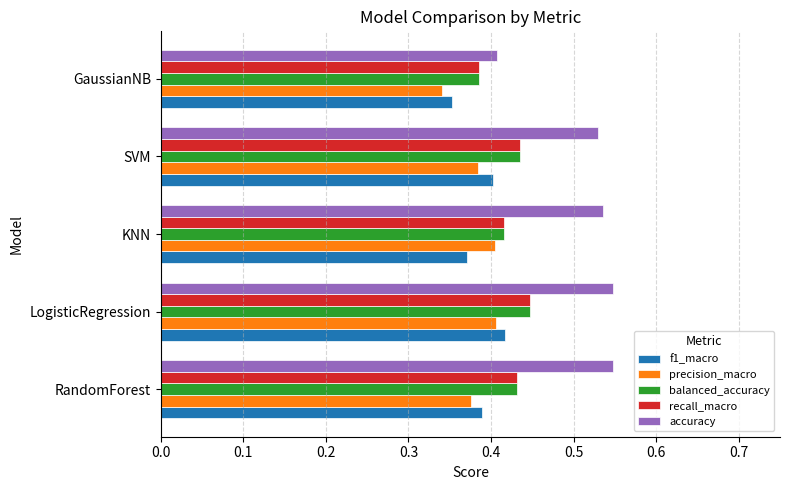

What is the sum of the f1_macro values at RandomForest and SVM?

0.8